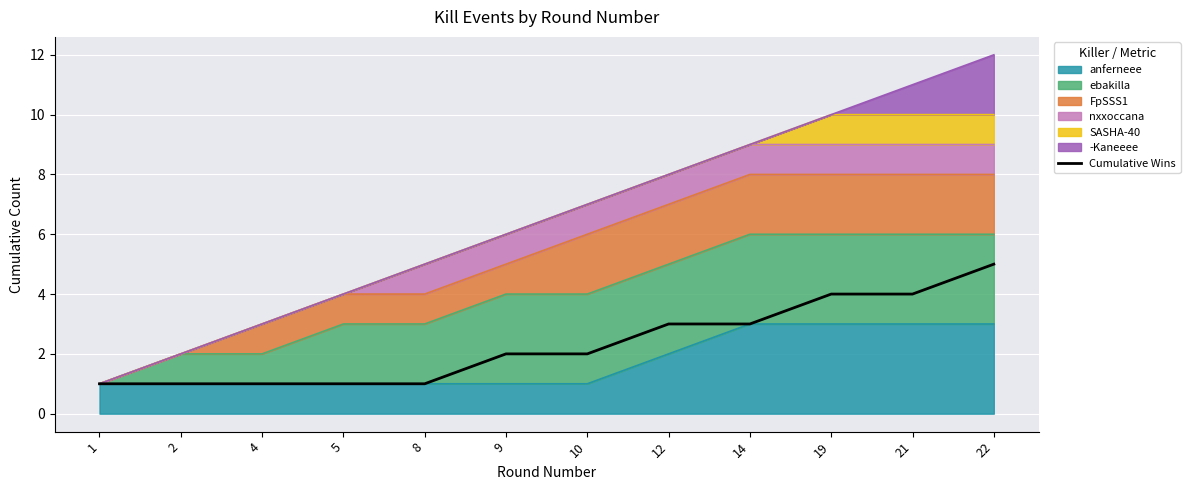

How many lines are shown in the chart?

1